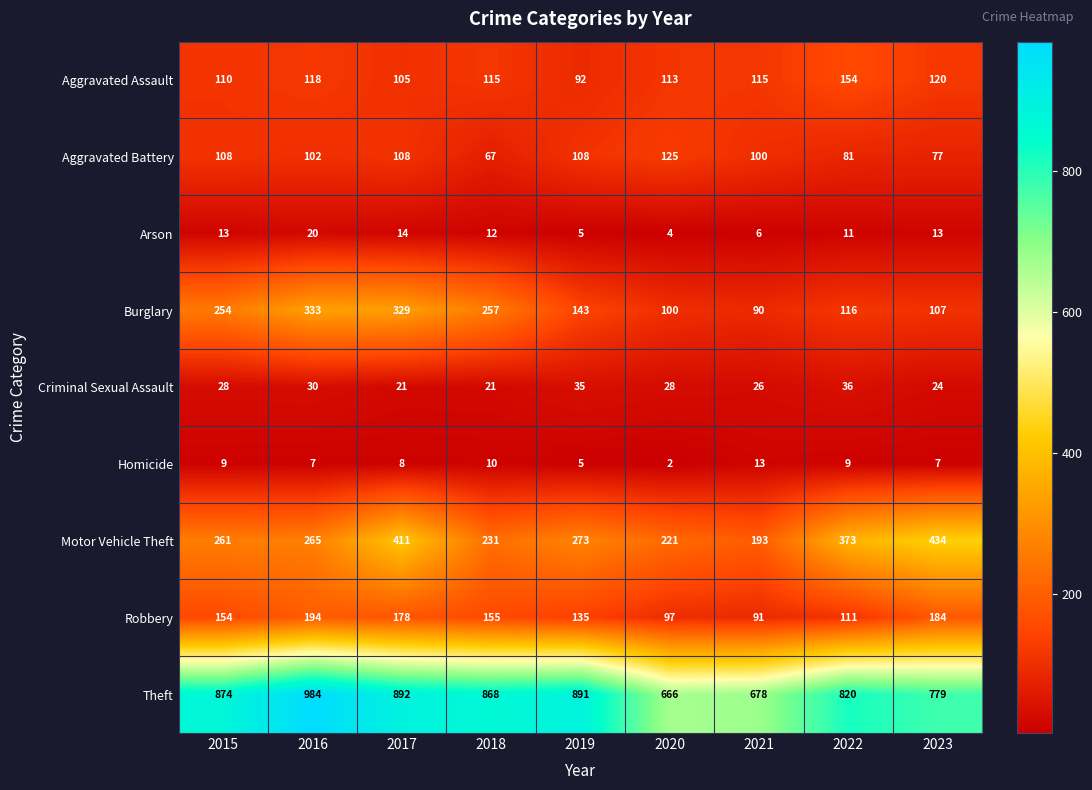

At how many categories does at least one series exceed 11?

9